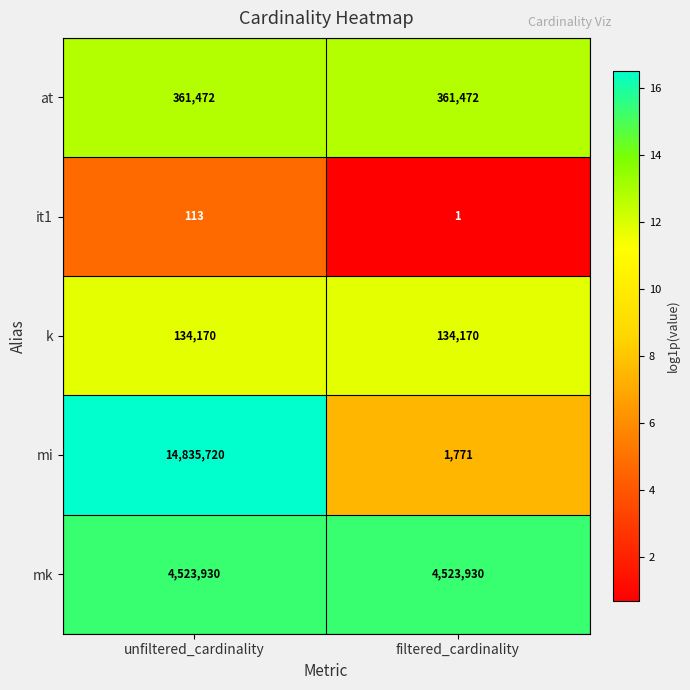

At how many categories does at least one series exceed 9?

2